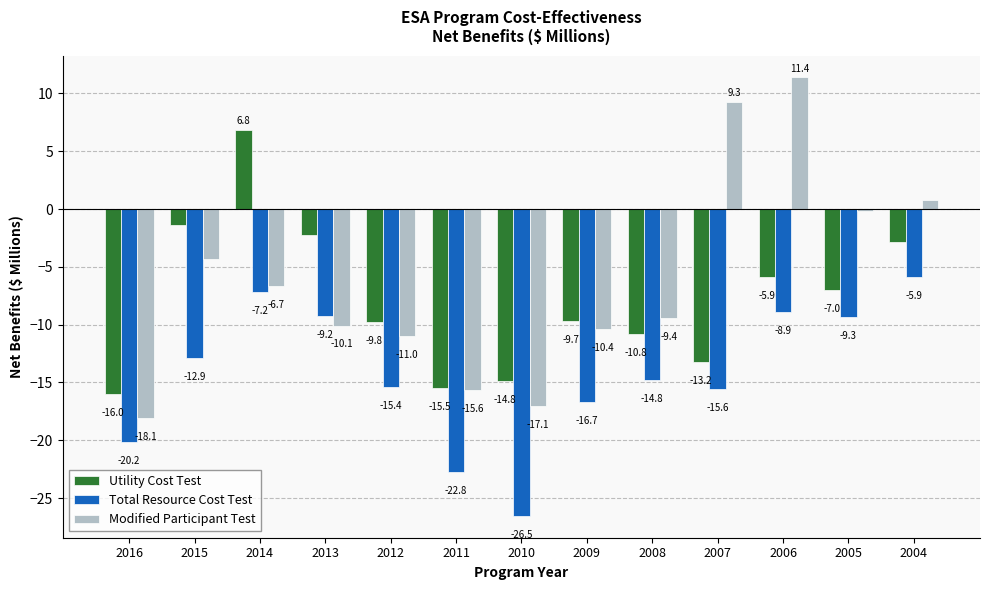

Rank the series by their maximum value, from lowest to highest.

Total Resource Cost Test, Utility Cost Test, Modified Participant Test